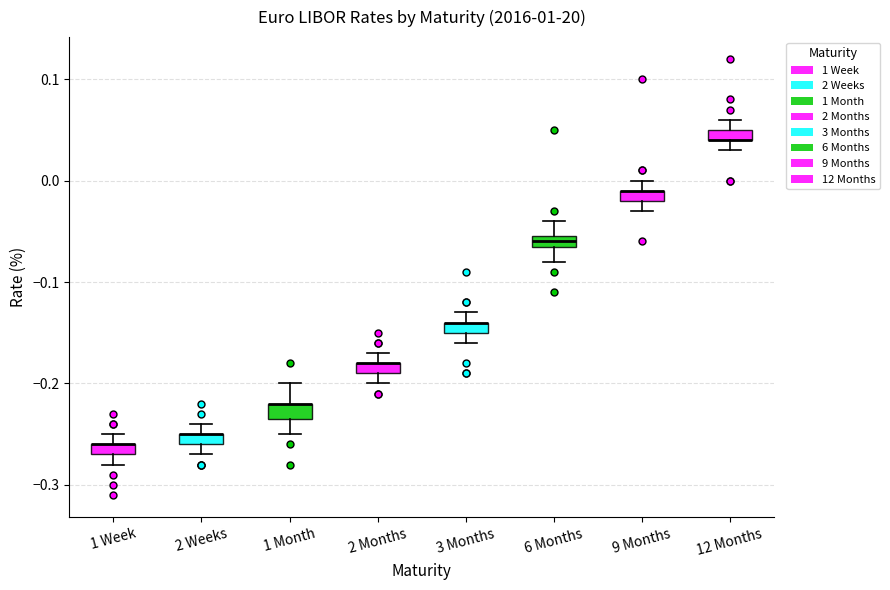

Where does the upper whisker of the box for 1 Week end on the y-axis? The values are not printed on the chart, so give them approximately, as read against the axis.

-0.25